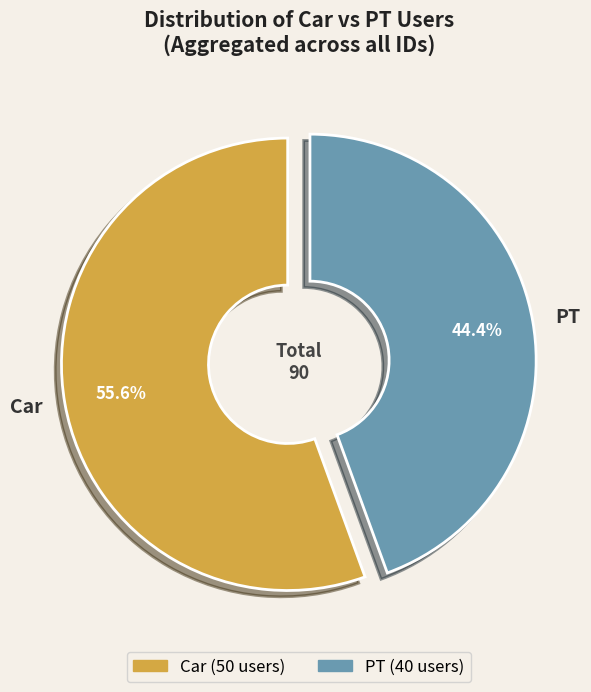

Approximately how many times larger is the value at PT compared to Car?

0.8